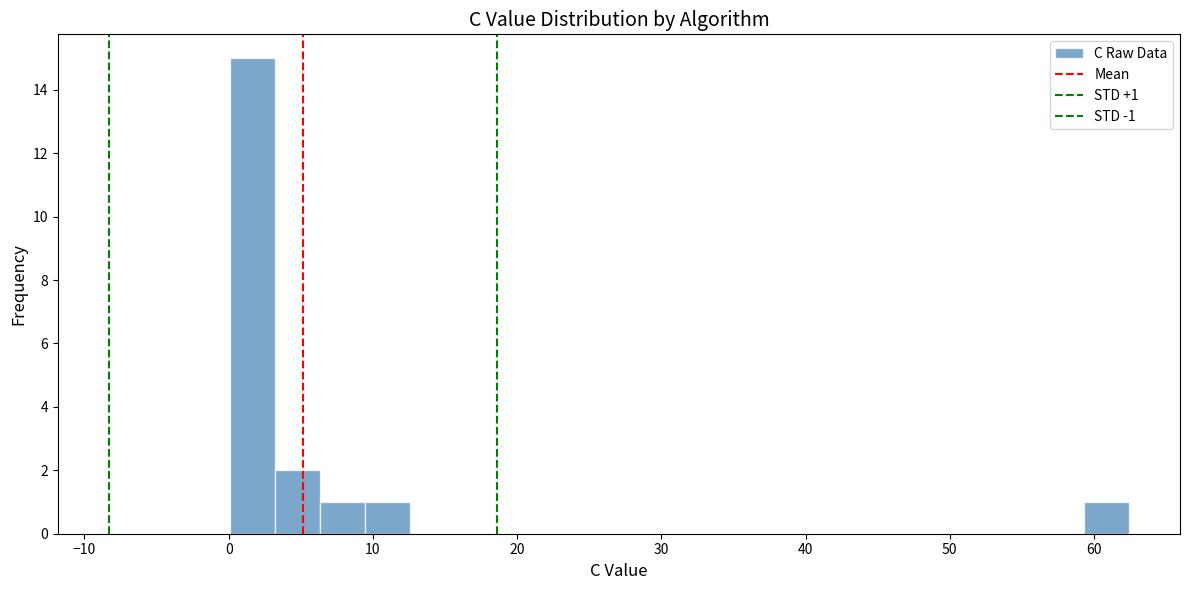

Read against the x-axis, roughly where is the centre of the tallest bar?

2